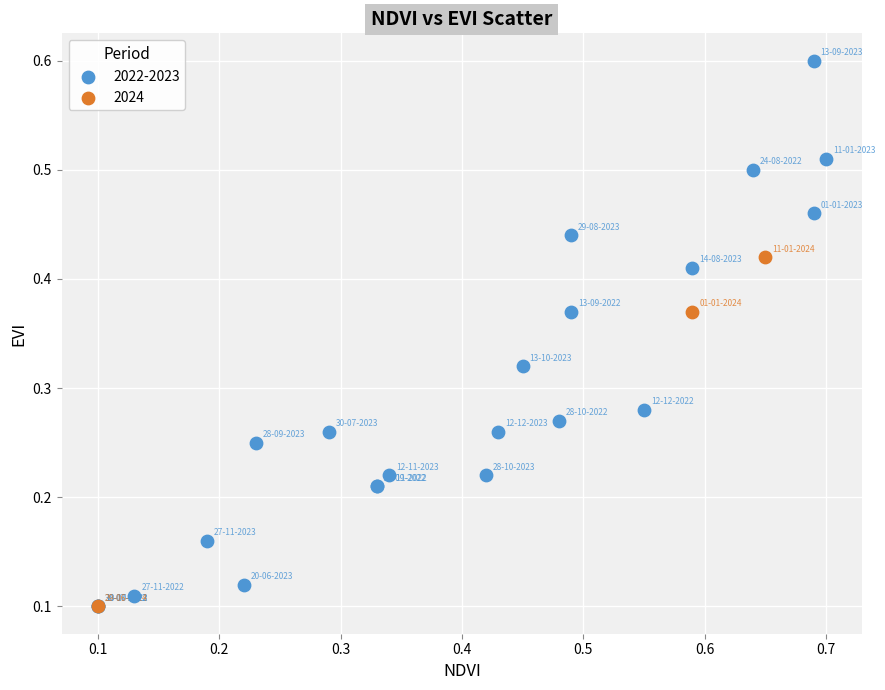

Which series has the widest spread of Y values?

2022-2023